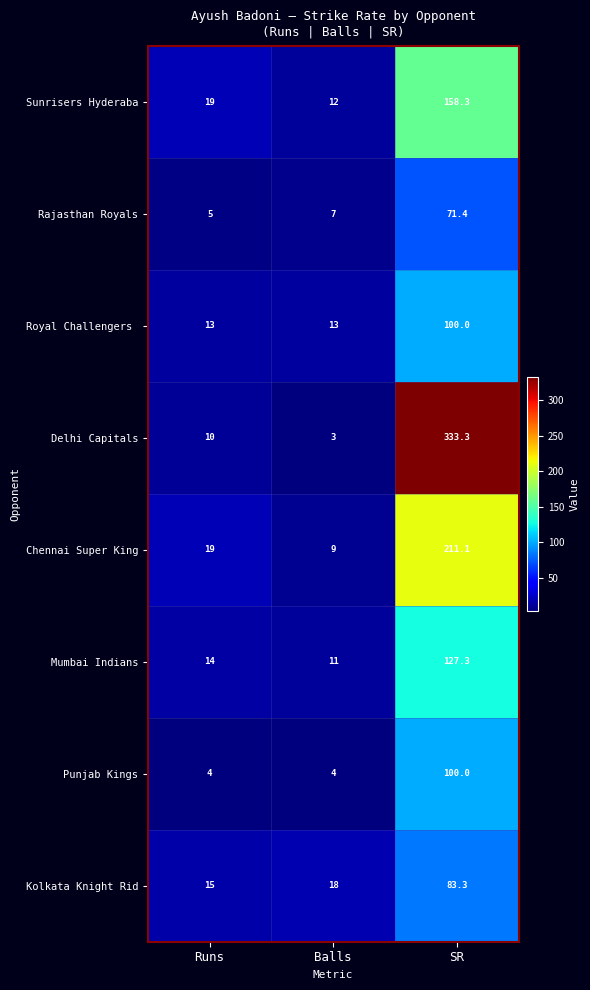

Which series has the largest range (max minus min)?

Delhi Capitals